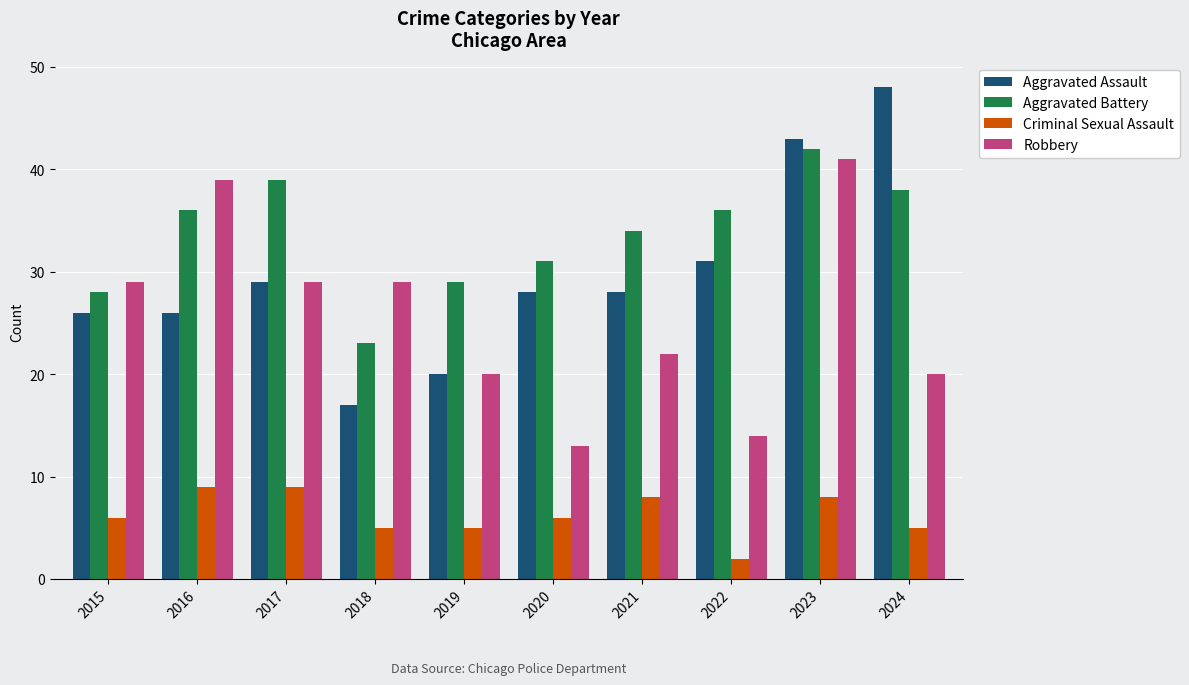

Which series has the largest total across all categories?

Aggravated Battery